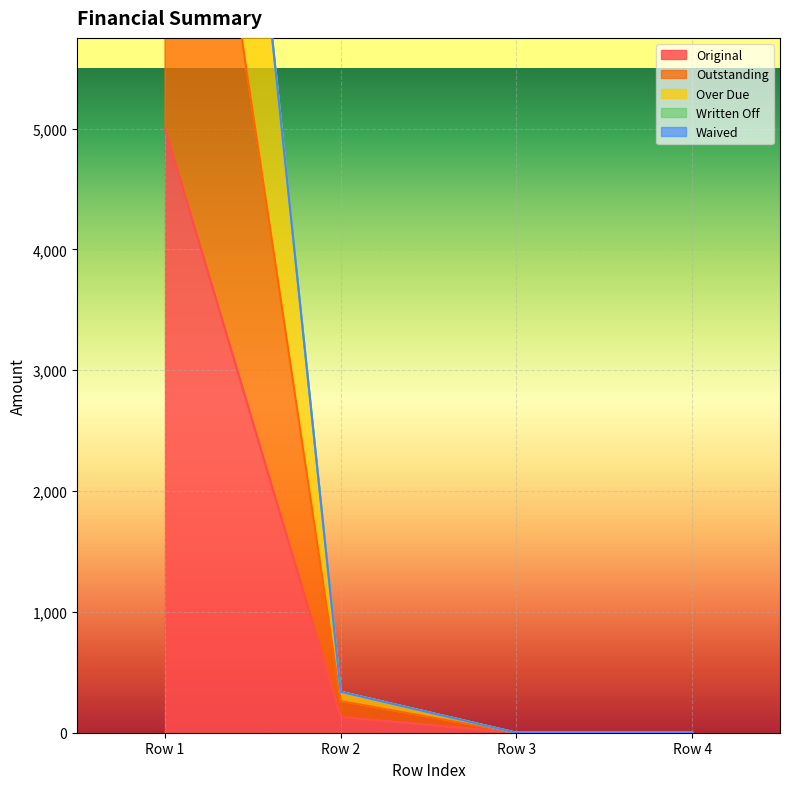

What is the difference between the highest and lowest values at 0?

9215.9